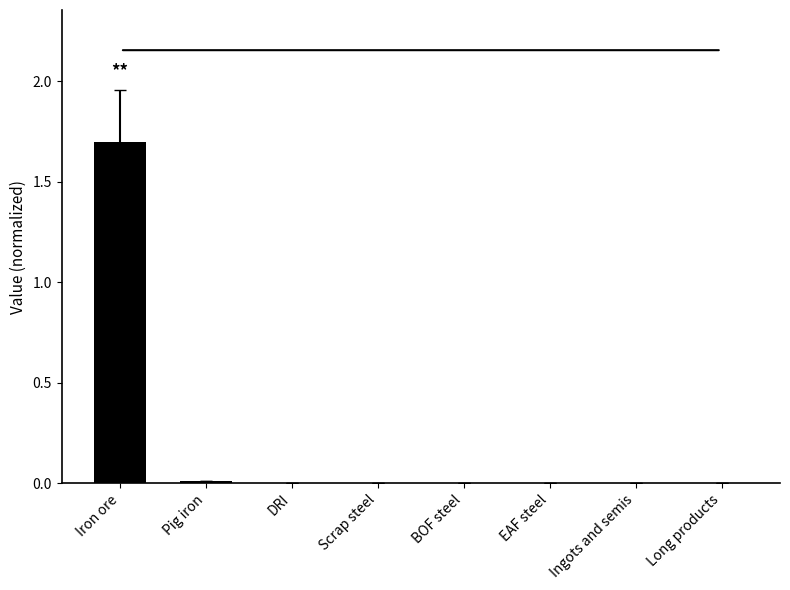

Between Ingots and semis and Iron ore, which is larger?

Iron ore